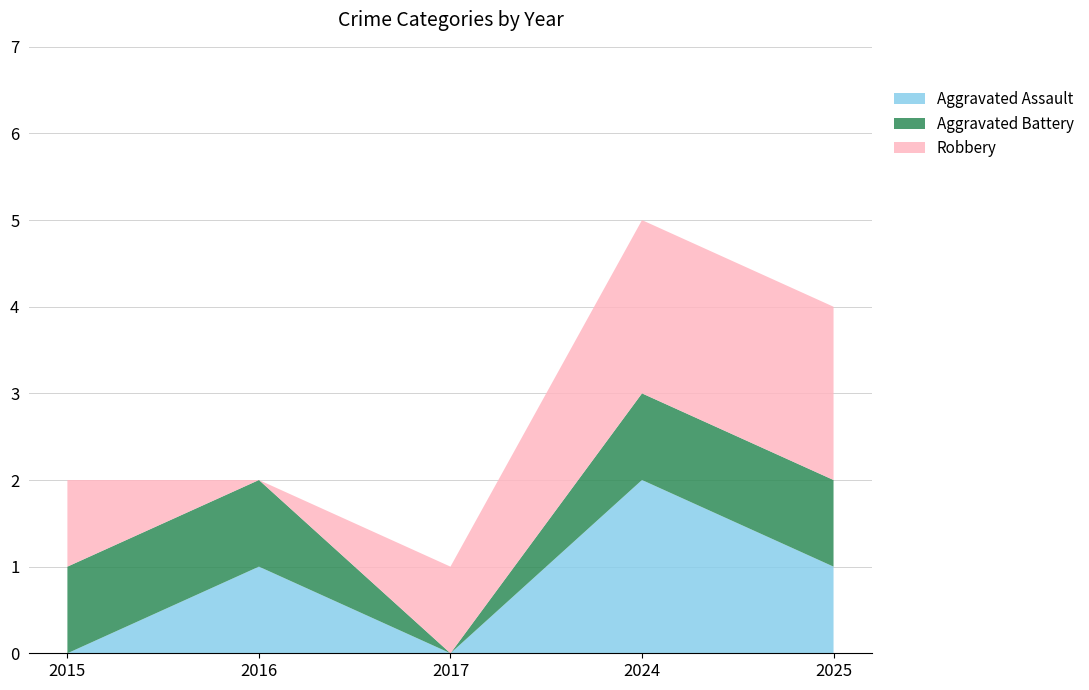

Reading left to right, transcribe all the data shown in this chart.

Aggravated Assault: 2015=0	2016=1	2017=0	2024=2	2025=1
Aggravated Battery: 2015=1	2016=1	2017=0	2024=1	2025=1
Robbery: 2015=1	2016=0	2017=1	2024=2	2025=2